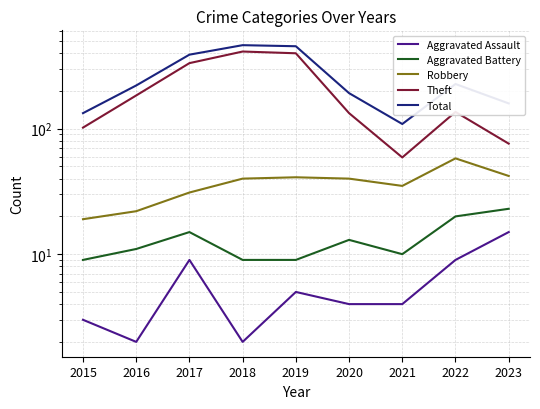

Reading right to left, what are all the values shown in this chart?

Aggravated Assault: 15	9	4	4	5	2	9	2	3
Aggravated Battery: 23	20	10	13	9	9	15	11	9
Robbery: 42	58	35	40	41	40	31	22	19
Theft: 76	136	59	133	399	412	333	184	102
Total: 159	227	109	192	454	463	389	221	133